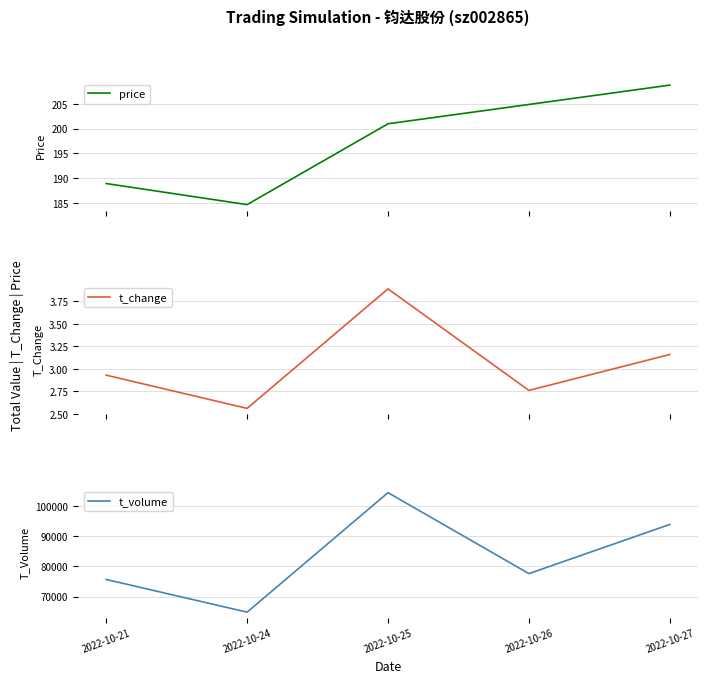

At how many categories does at least one series exceed 59453?

5